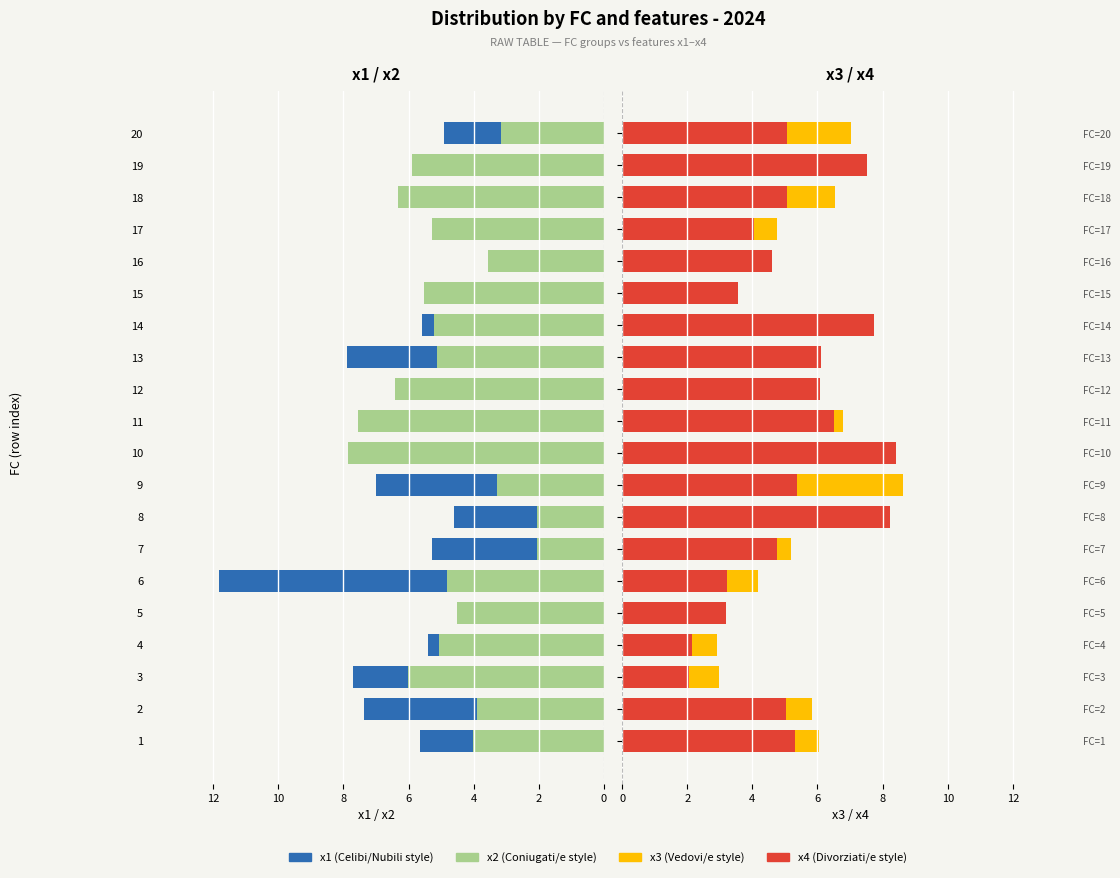

Which label corresponds to the smallest value in the chart?

6